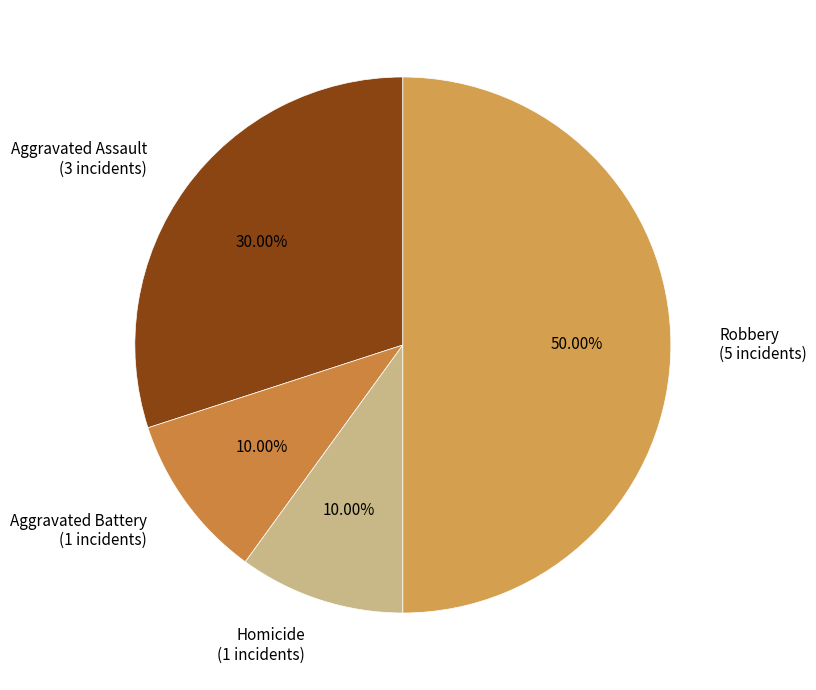

To the nearest percent, what is the difference between the largest and smallest slice percentages?

40%